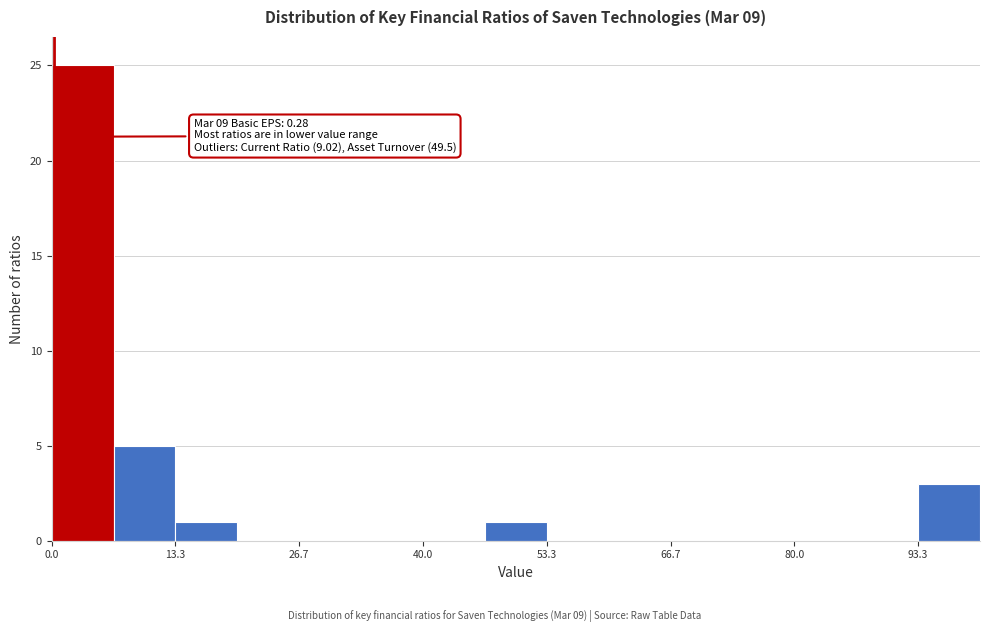

Read against the x-axis, roughly where is the centre of the tallest bar?

4